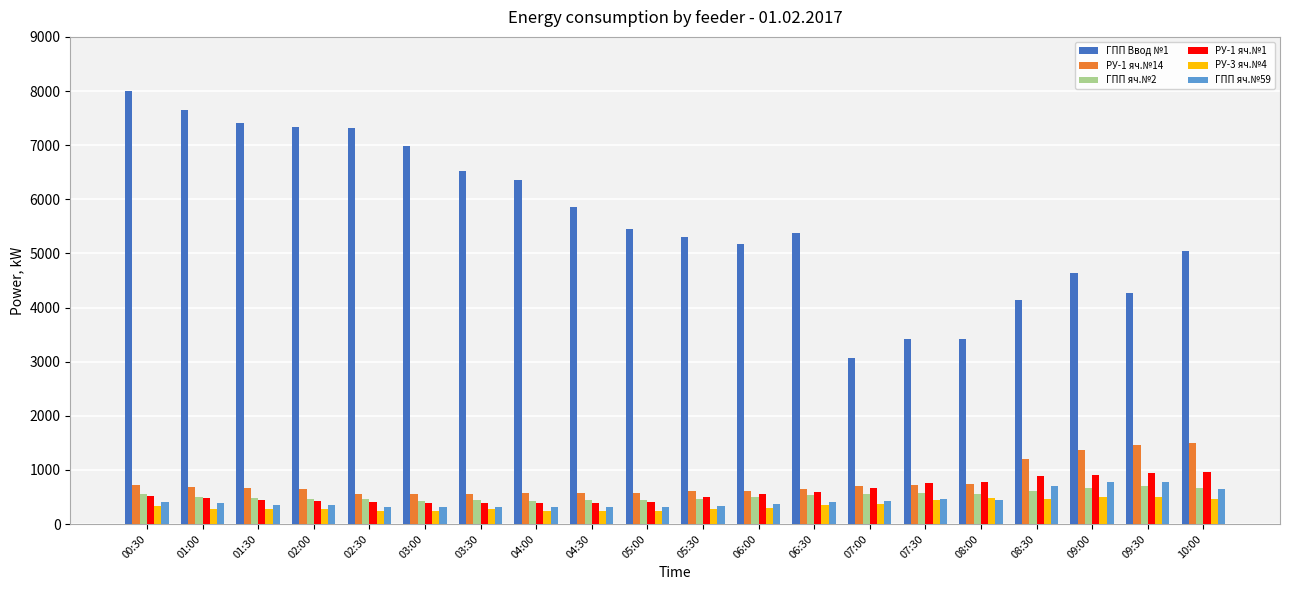

What is the label of the 10th bar from the left?

05:00